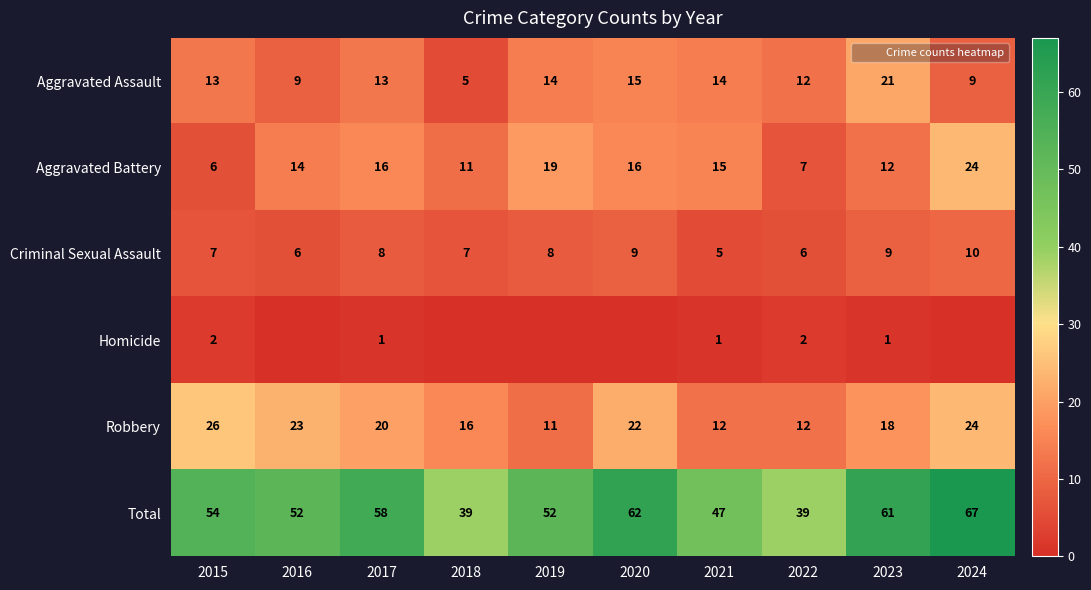

List the labels in order of Aggravated Assault value, largest first.

2023, 2020, 2019, 2021, 2015, 2017, 2022, 2016, 2024, 2018